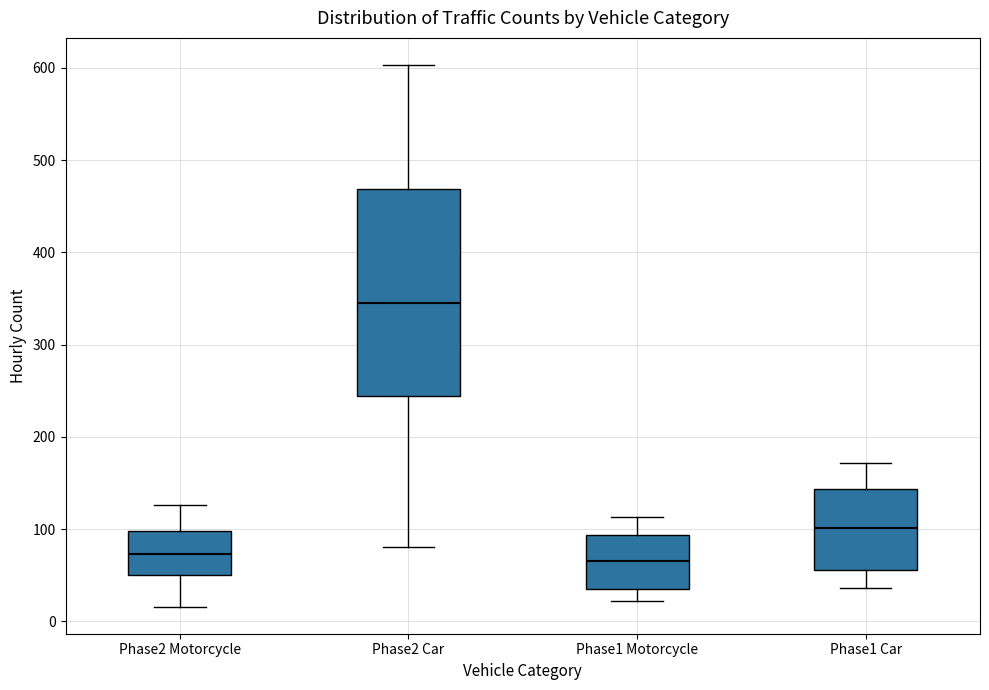

Reading left to right, read every box against the y-axis: the position of its median line, the range the box covers, and the ends of its whiskers. The values are not printed on the chart, so give them approximately, as read against the axis.

Phase2 Motorcycle: median 70, box 50 to 100, whiskers 20 to 130
Phase2 Car: median 350, box 240 to 470, whiskers 80 to 600
Phase1 Motorcycle: median 70, box 40 to 90, whiskers 20 to 110
Phase1 Car: median 100, box 60 to 140, whiskers 40 to 170